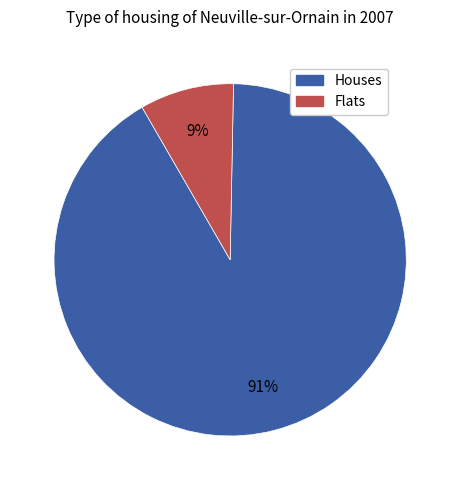

To the nearest percent, what is the average slice percentage?

50%